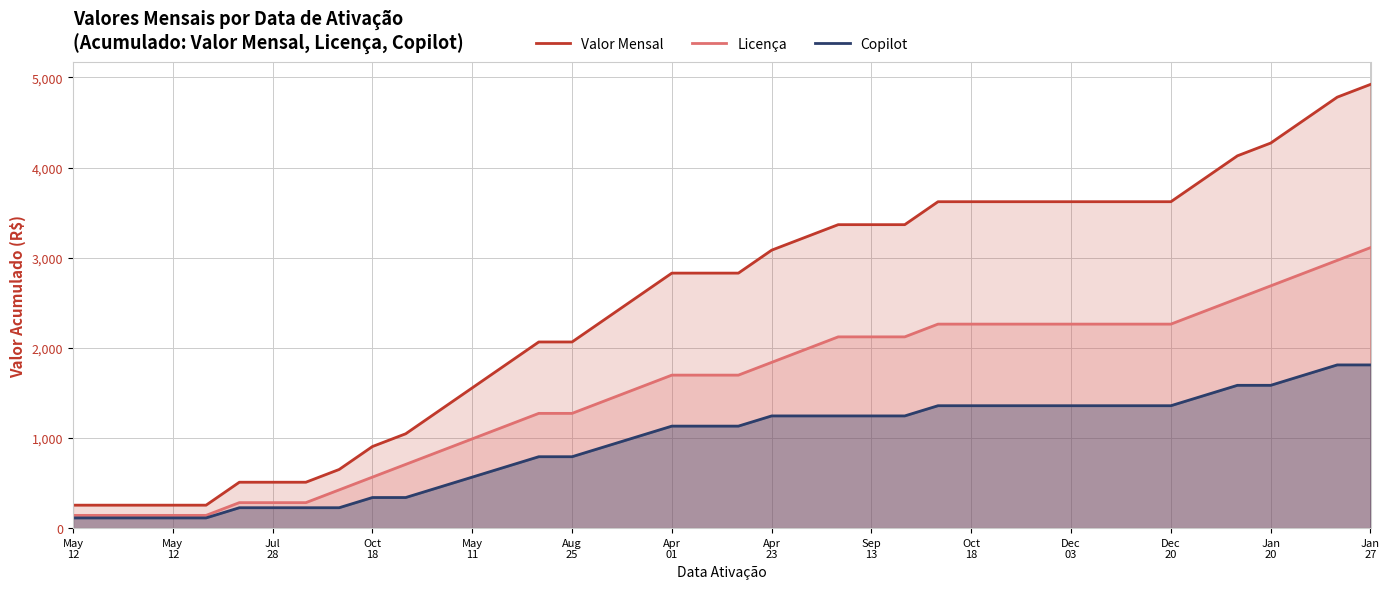

Reading left to right, what are all the values shown in this chart?

Valor Mensal: 254.6	254.6	254.6	254.6	254.6	509.3	509.3	509.3	650.7	905.4	1046.8	1301.4	1556.1	1810.7	2065.3	2065.3	2320.0	2574.6	2829.2	2829.2	2829.2	3083.9	3225.3	3366.8	3366.8	3366.8	3621.4	3621.4	3621.4	3621.4	3621.4	3621.4	3621.4	3621.4	3876.0	4130.7	4272.1	4526.8	4781.4	4922.8
Licença: 141.5	141.5	141.5	141.5	141.5	282.9	282.9	282.9	424.4	565.8	707.3	848.8	990.2	1131.7	1273.1	1273.1	1414.6	1556.1	1697.5	1697.5	1697.5	1839.0	1980.4	2121.9	2121.9	2121.9	2263.4	2263.4	2263.4	2263.4	2263.4	2263.4	2263.4	2263.4	2404.8	2546.3	2687.7	2829.2	2970.7	3112.1
Copilot: 113.2	113.2	113.2	113.2	113.2	226.3	226.3	226.3	226.3	339.5	339.5	452.7	565.9	679.0	792.2	792.2	905.4	1018.5	1131.7	1131.7	1131.7	1244.9	1244.9	1244.9	1244.9	1244.9	1358.0	1358.0	1358.0	1358.0	1358.0	1358.0	1358.0	1358.0	1471.2	1584.4	1584.4	1697.6	1810.7	1810.7